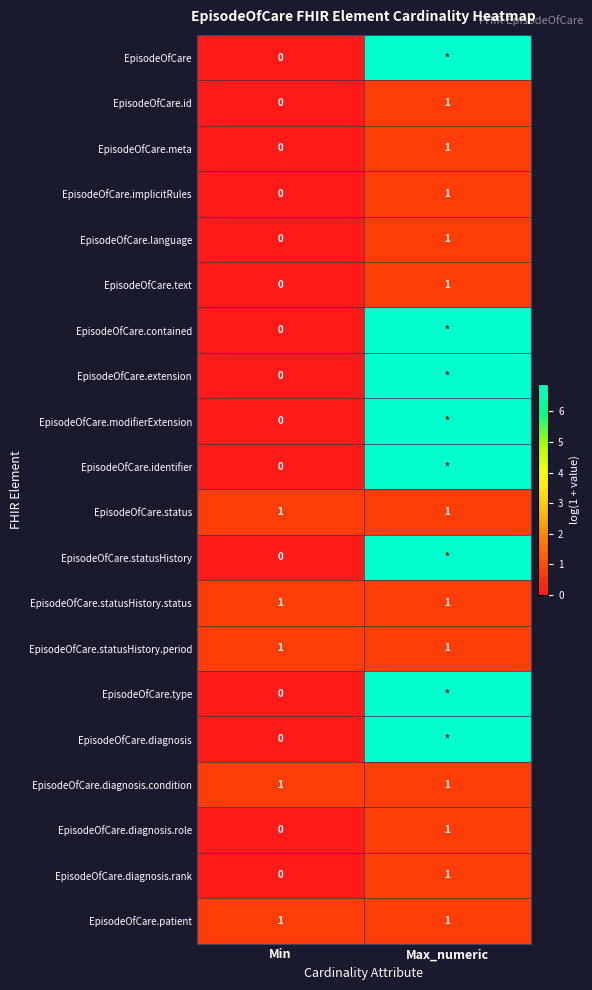

At which label does EpisodeOfCare.diagnosis.role reach its minimum?

Min